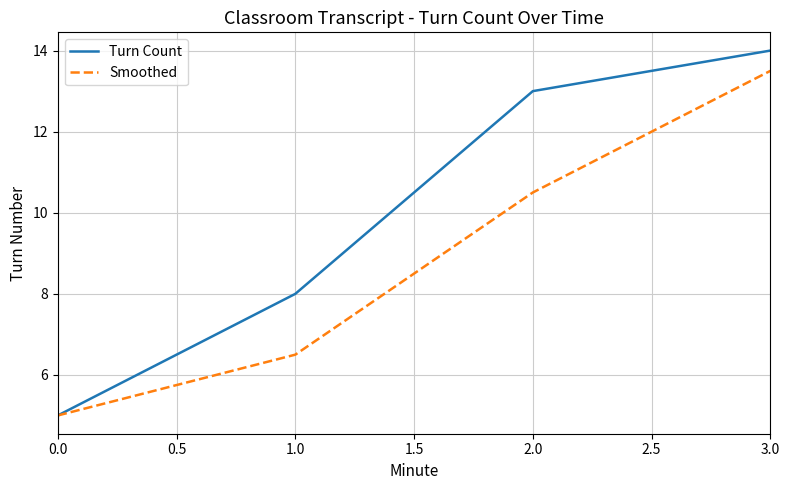

Reading right to left, what are all the values shown in this chart?

Turn Count: 14.0	13.0	8.0	5.0
Smoothed: 13.5	10.5	6.5	5.0